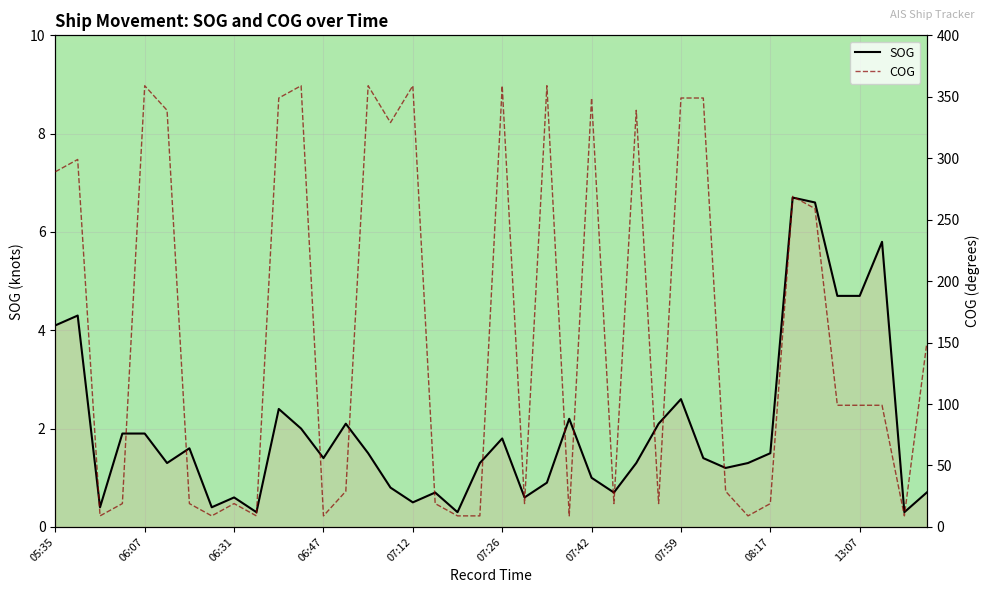

True or false: SOG has a value of 6.7 at 33.

True